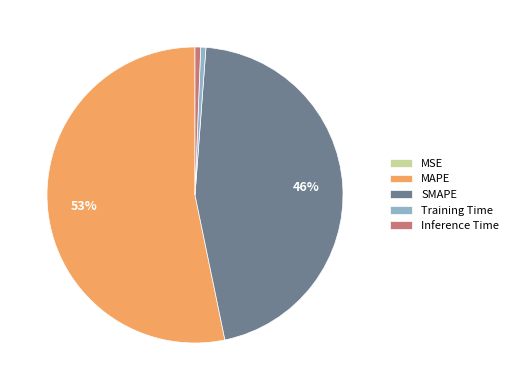

Between Training Time and SMAPE, which is larger?

SMAPE